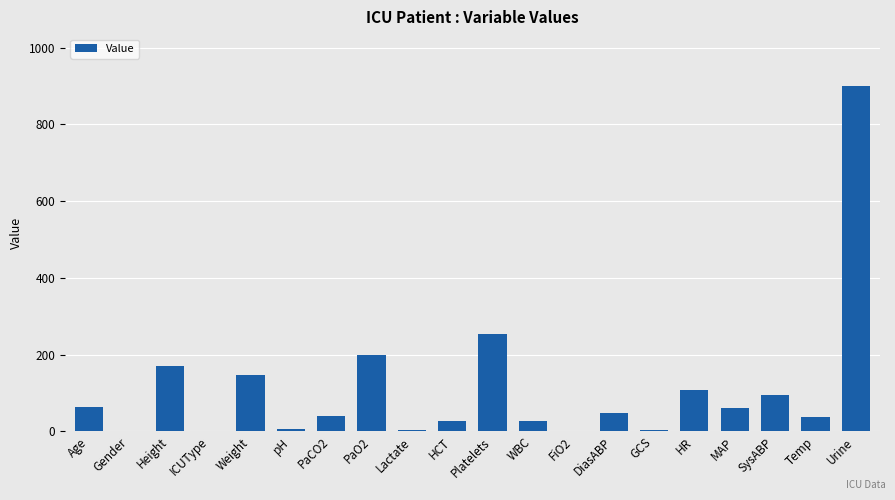

What is the difference between the values at Platelets and Weight?

108.0